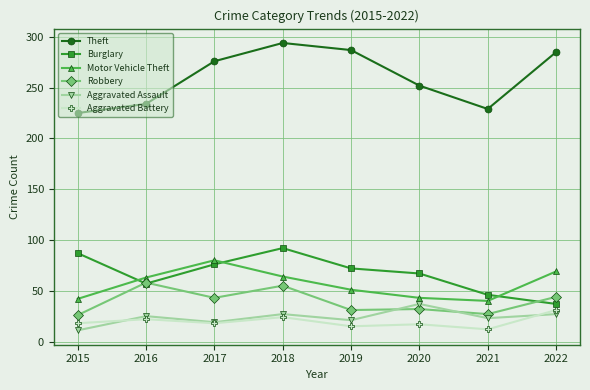

True or false: Theft and Burglary intersect in this chart.

False